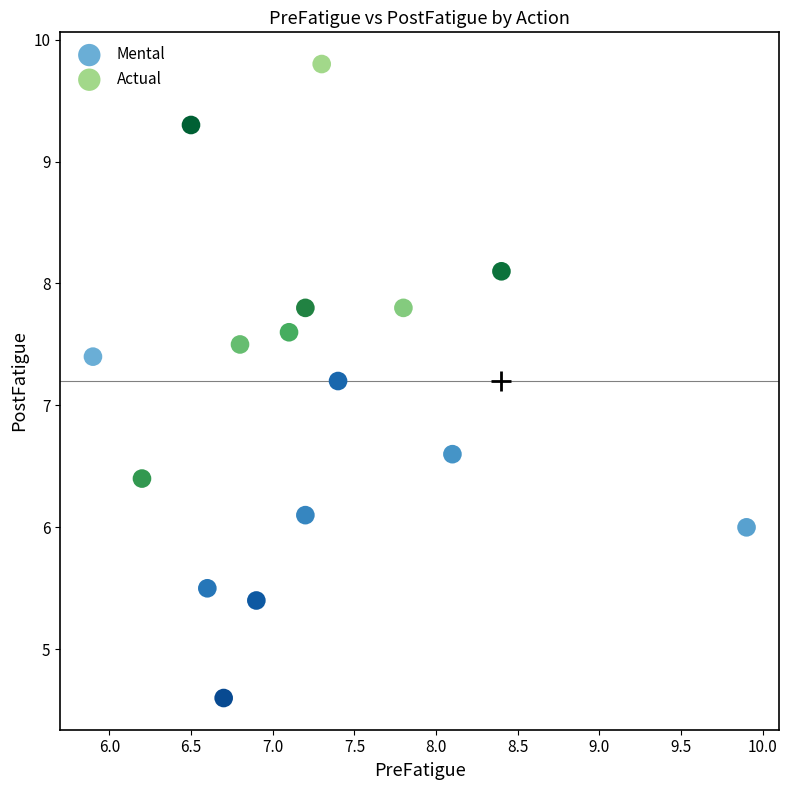

Which series reaches the minimum Y coordinate?

Mental